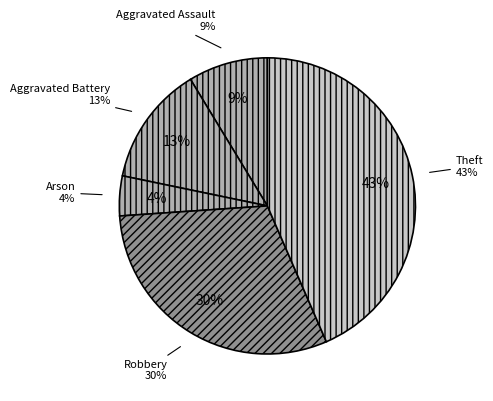

To the nearest percent, what is the difference between the largest and smallest slice percentages?

39%